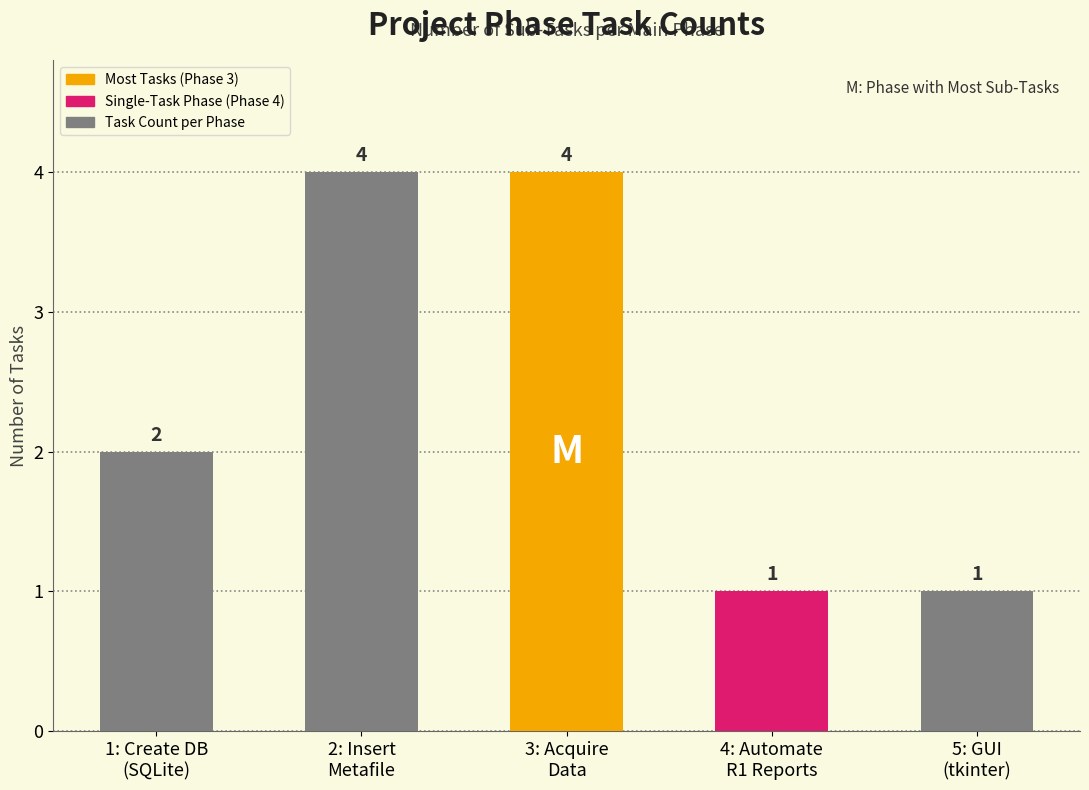

Between 3: Acquire
Data and 1: Create DB
(SQLite), which is larger?

3: Acquire
Data